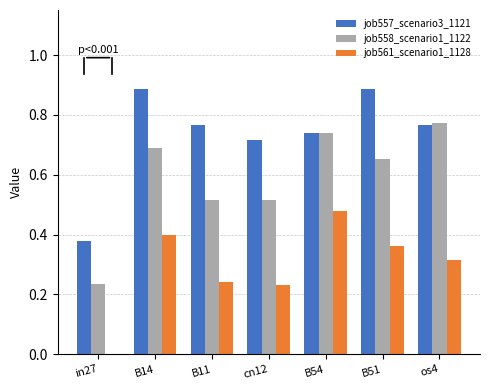

Between cn12 and B51, which series saw the biggest shift?

job557_scenario3_1121